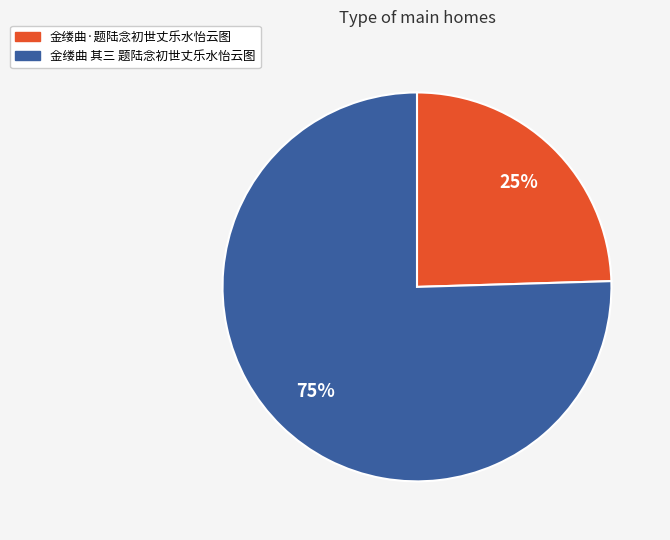

To the nearest percent, what is the average slice percentage?

50%